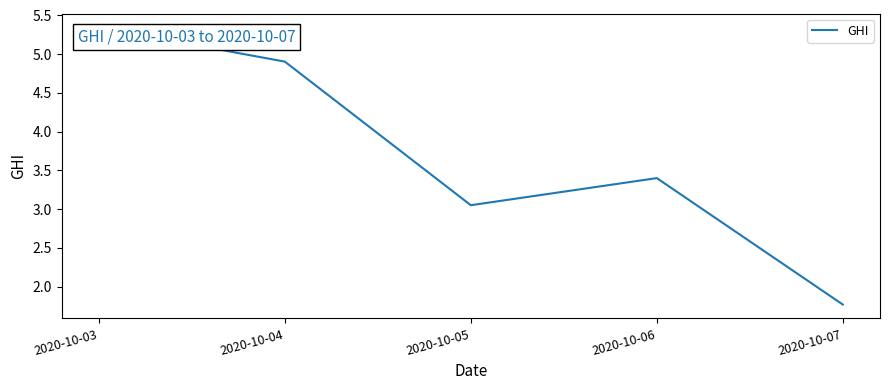

What is the ratio of the value at 2020-10-04 to the value at 2020-10-07?

2.8